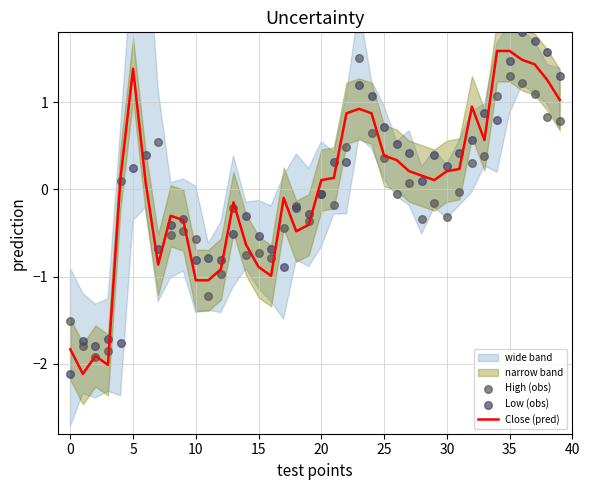

What is the total value across all series at 38?

3.7